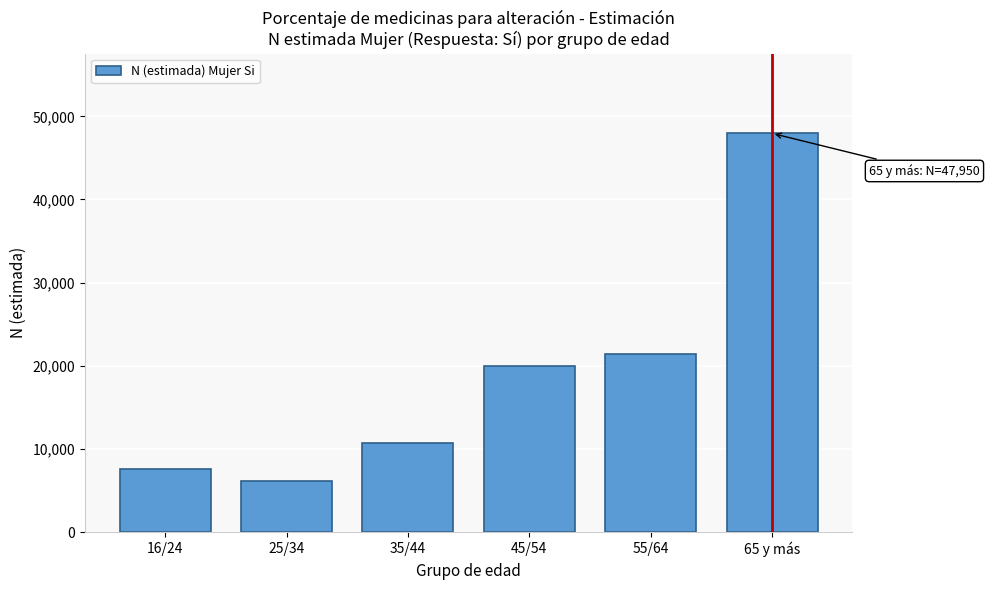

Reading left to right, extract all data points from this chart.

16/24=7610	25/34=6180	35/44=10741	45/54=19928	55/64=21387	65 y más=47950